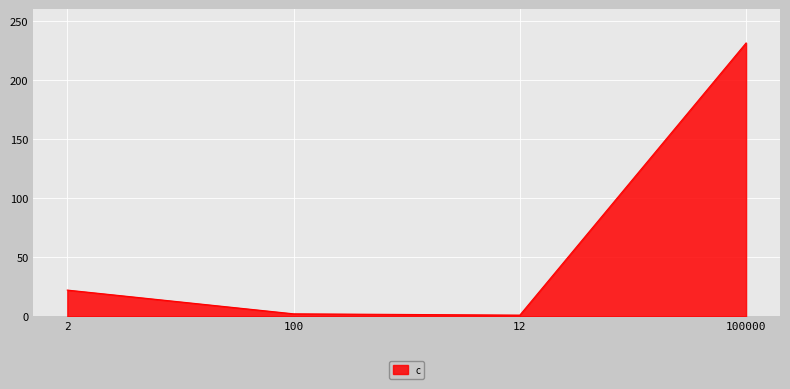

Reading left to right, extract all data points from this chart.

22.2	2.1	1.0	231.4